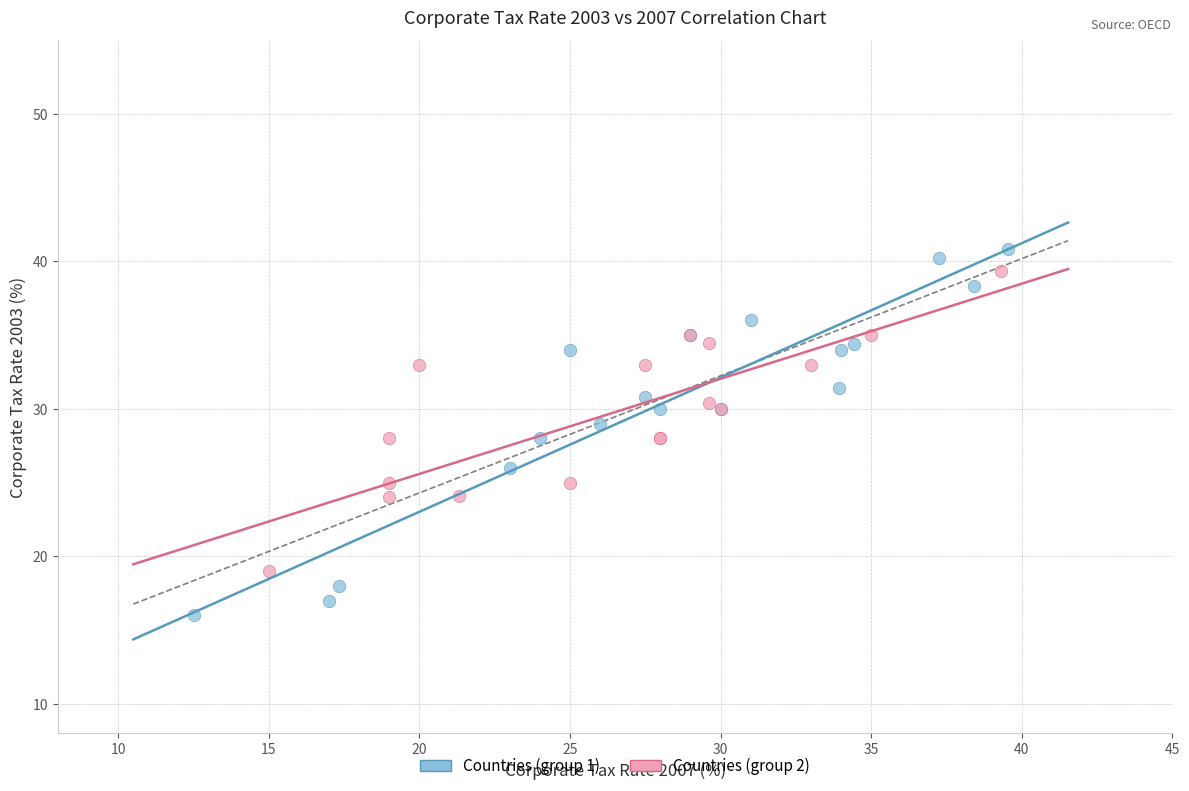

Which series reaches the minimum Y coordinate?

Countries (group 1)